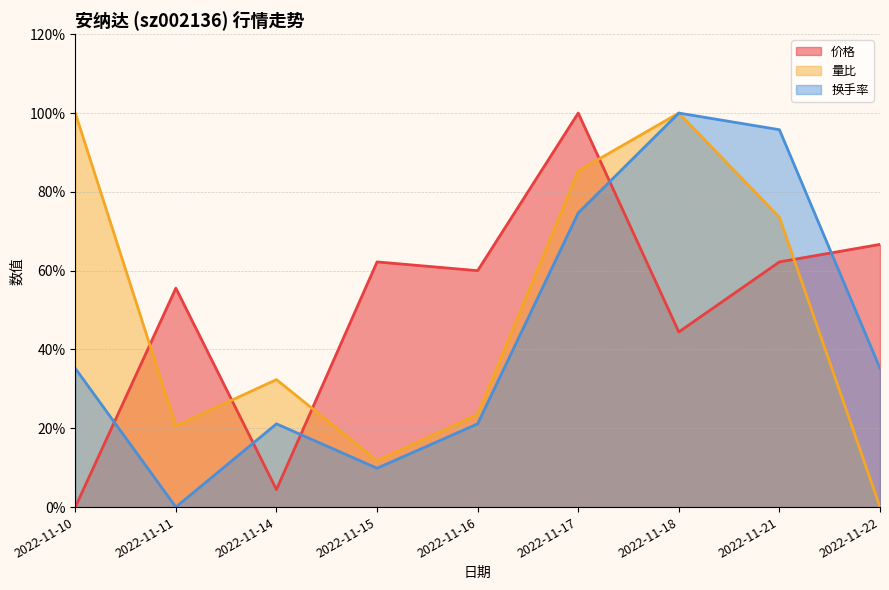

How many lines are shown in the chart?

3